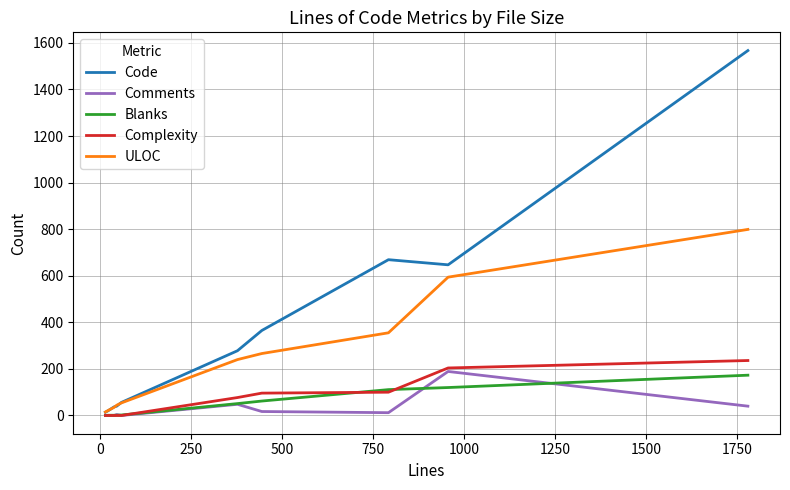

What is the maximum value shown in the chart?

1567